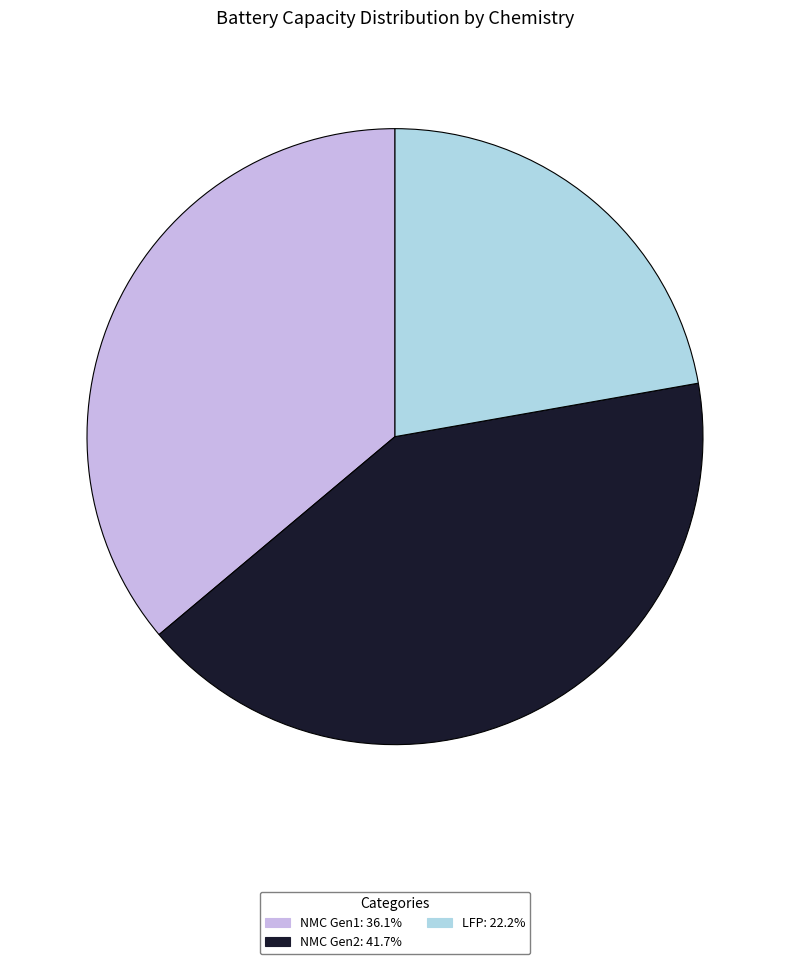

Does NMC Gen1 represent more than half of the total?

No